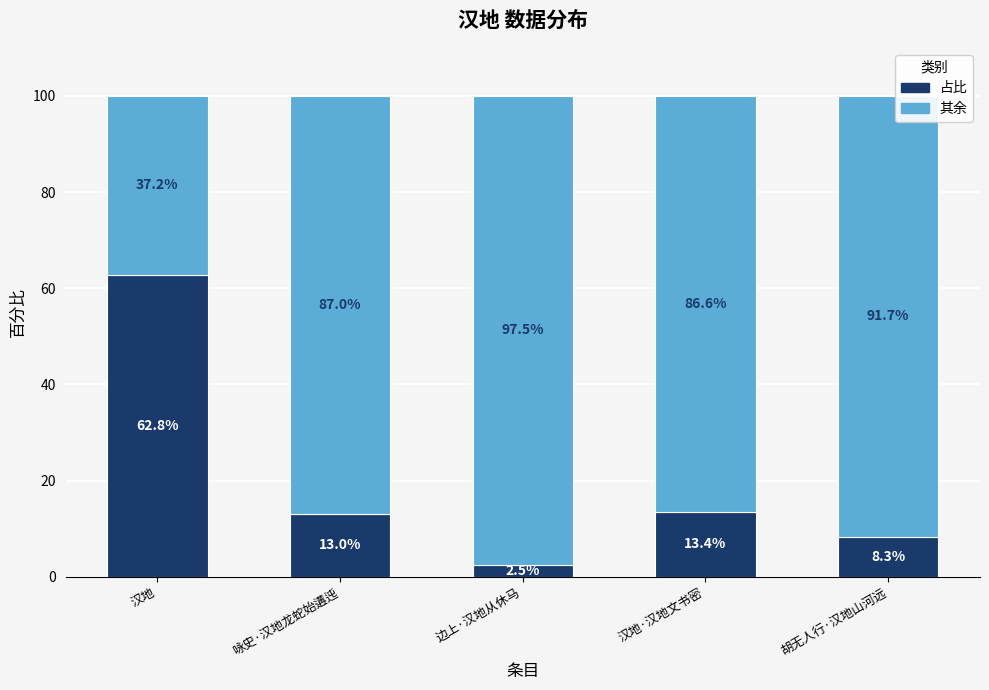

Are the bars grouped side by side (vs. stacked)?

No